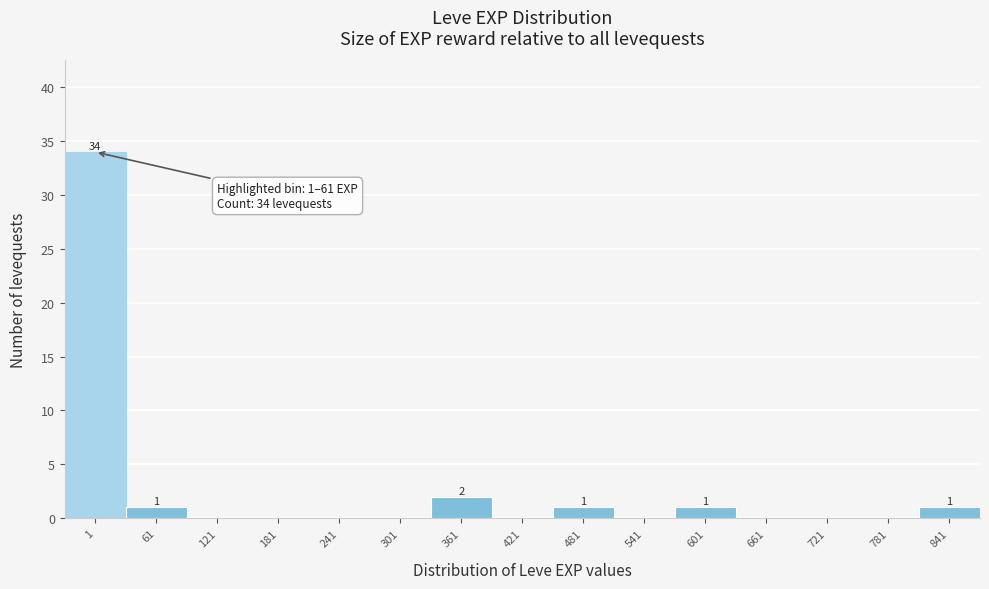

Reading left to right, extract all data points from this chart.

1=34	61=1	121=0	181=0	241=0	301=0	361=2	421=0	481=1	541=0	601=1	661=0	721=0	781=0	841=1